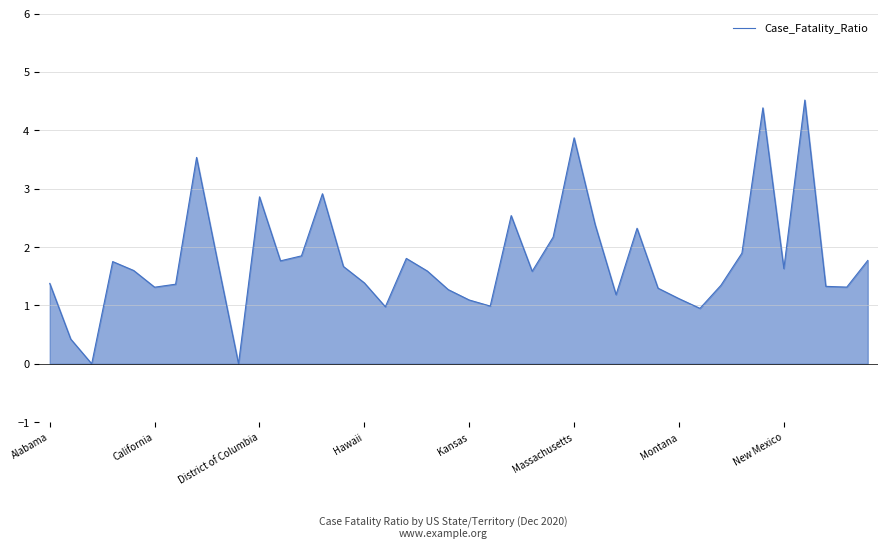

What is the difference between the maximum and minimum values?

4.5